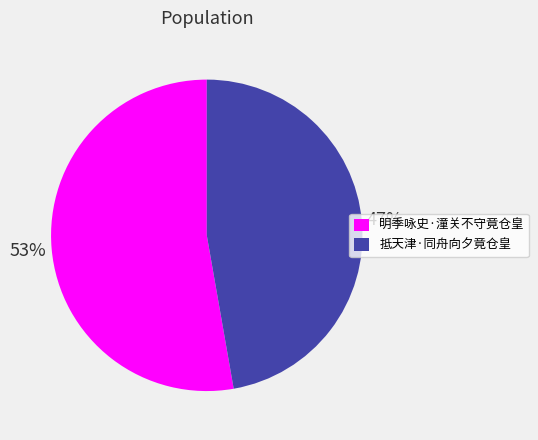

The 明季咏史·潼关不守竟仓皇 slice represents 44% of the pie. True or false?

False